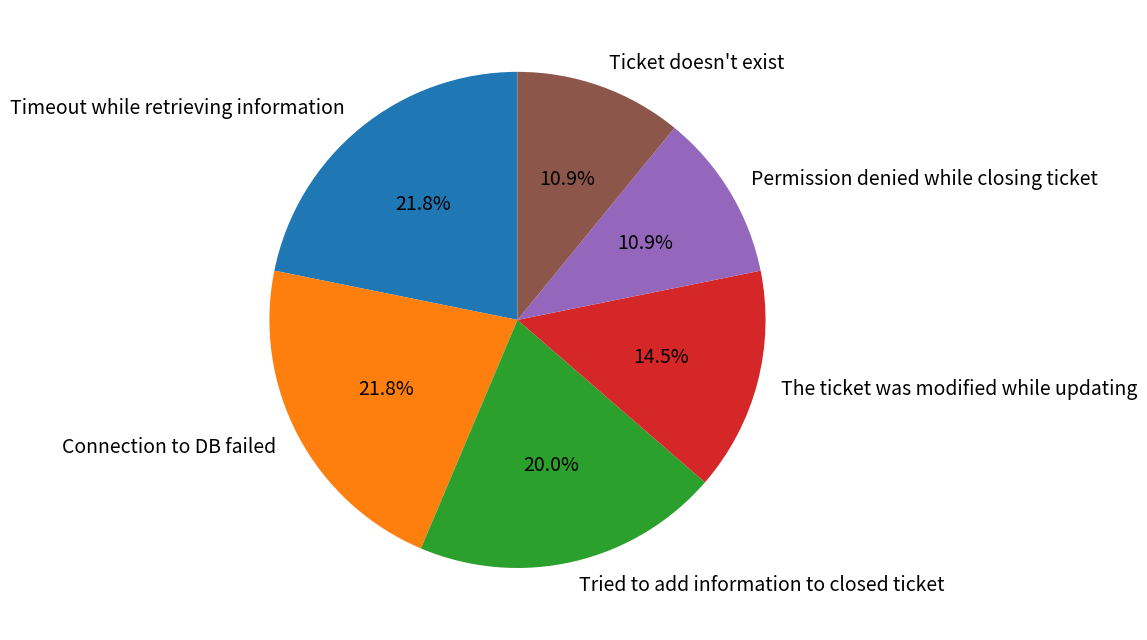

Which has a higher value, Permission denied while closing ticket or The ticket was modified while updating?

The ticket was modified while updating